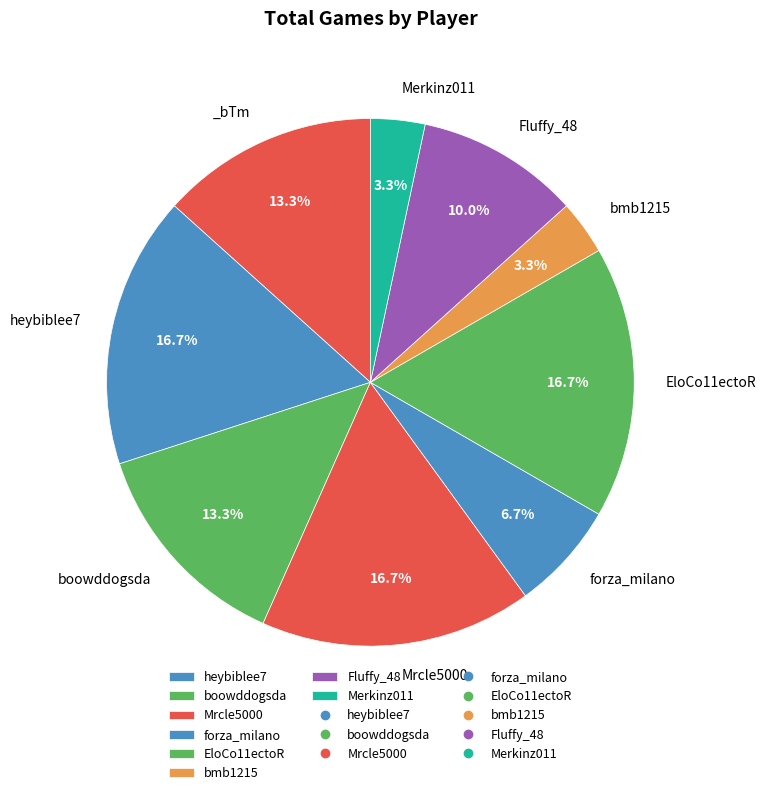

How many slices are in this pie chart?

9